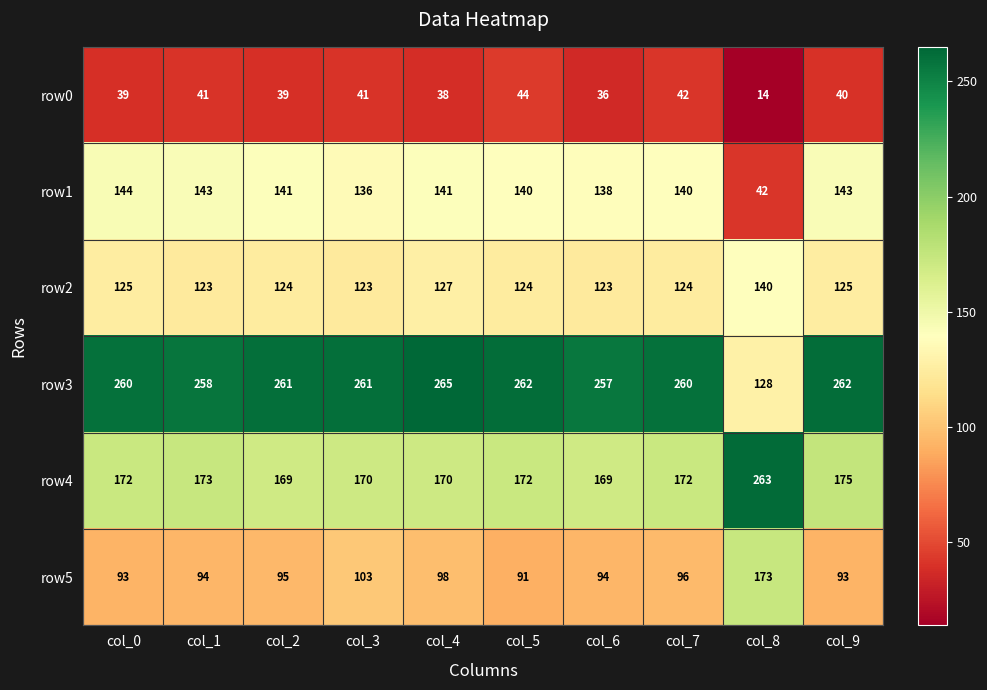

How many values in the row2 series are below 124?

3